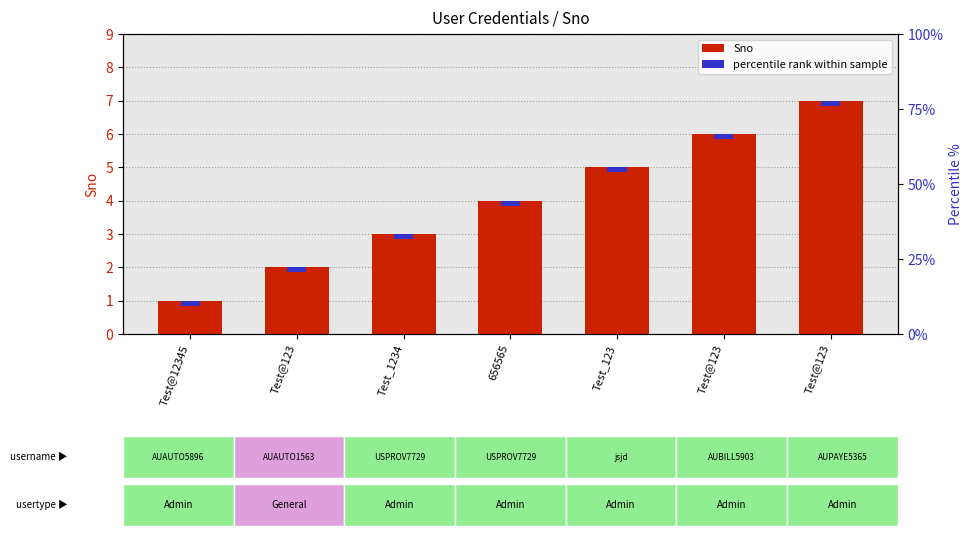

What is the change in value from Test@123 to Test@123?

+4